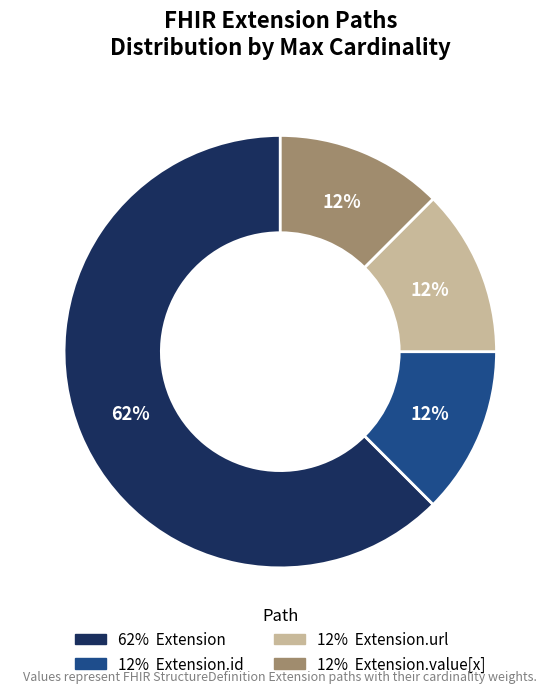

How many slices are in this pie chart?

4